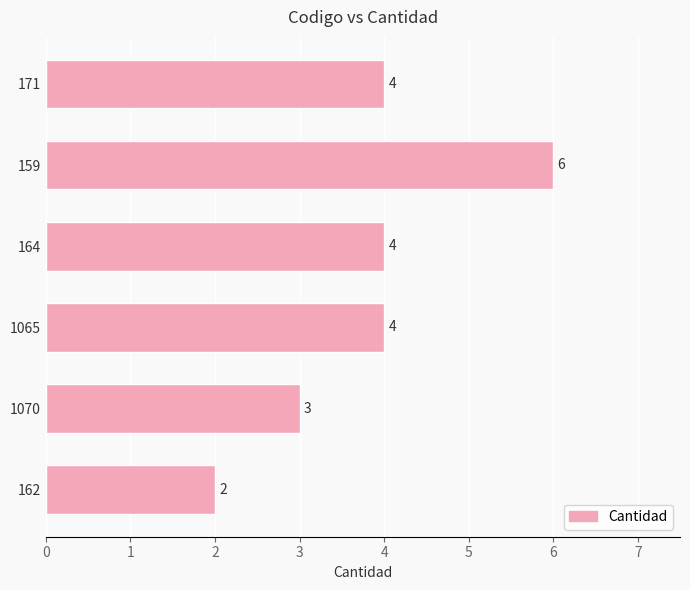

What is the average value?

4